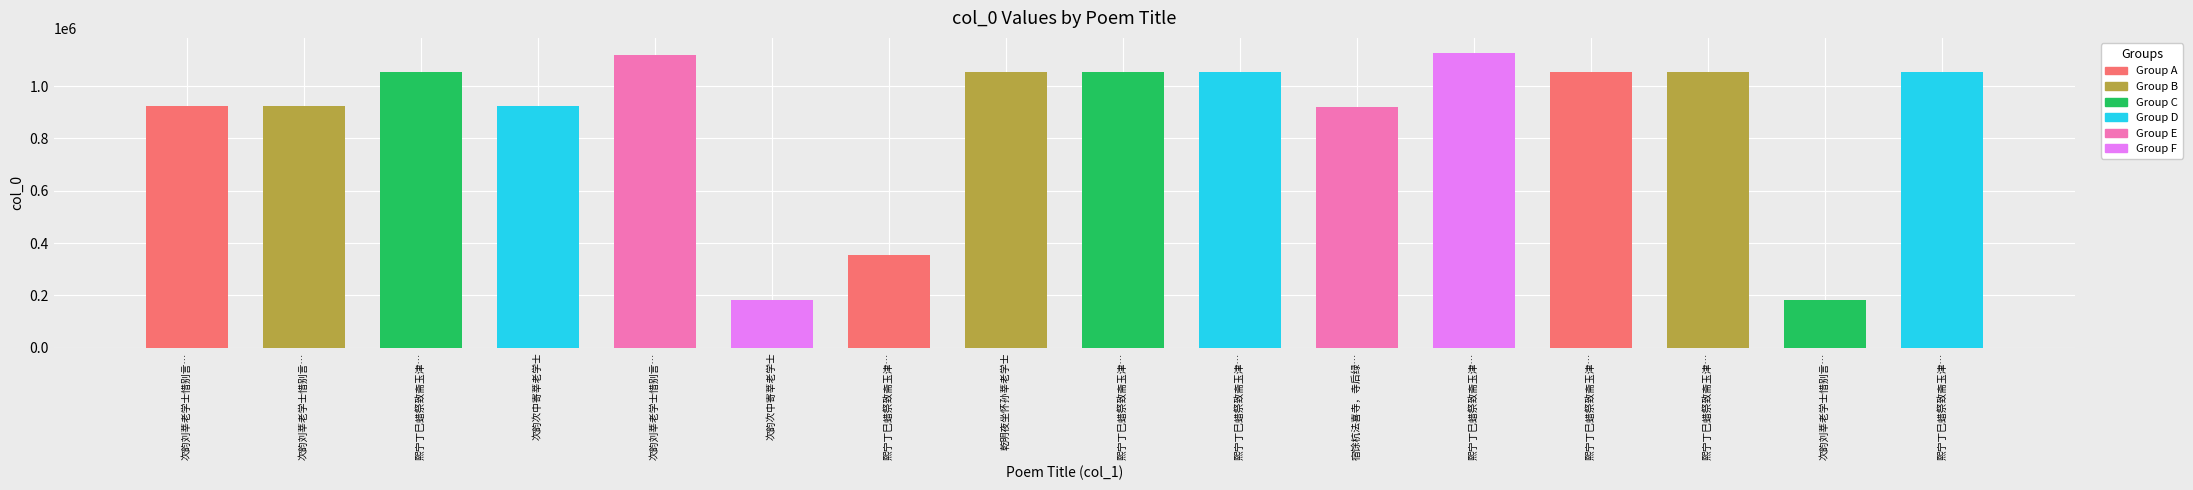

Which label corresponds to the smallest value in the chart?

次韵刘莘老学士惜别言…